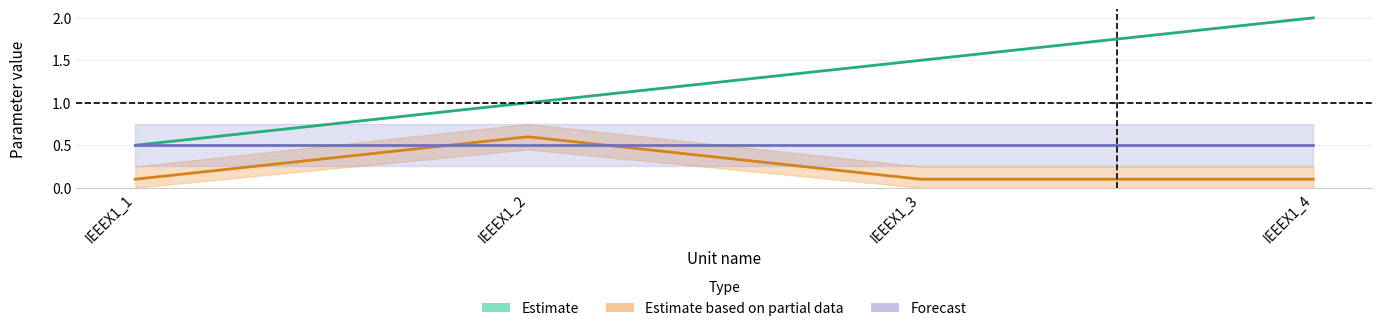

At how many categories does at least one series exceed 1?

2